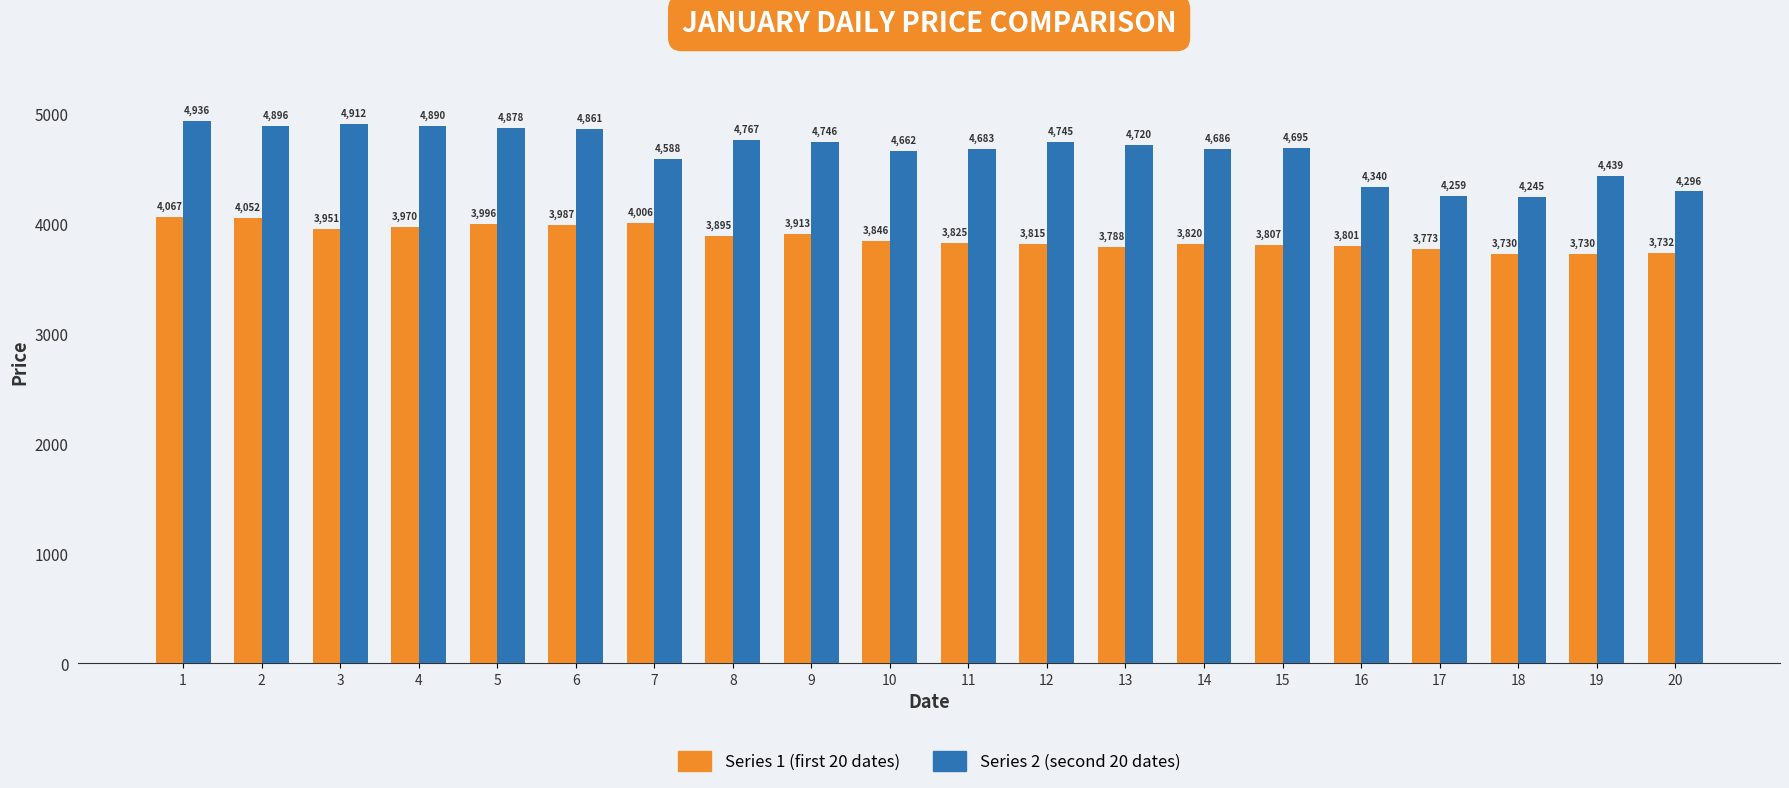

List the series in order of their peak value, lowest first.

Series 1 (first 20 dates), Series 2 (second 20 dates)